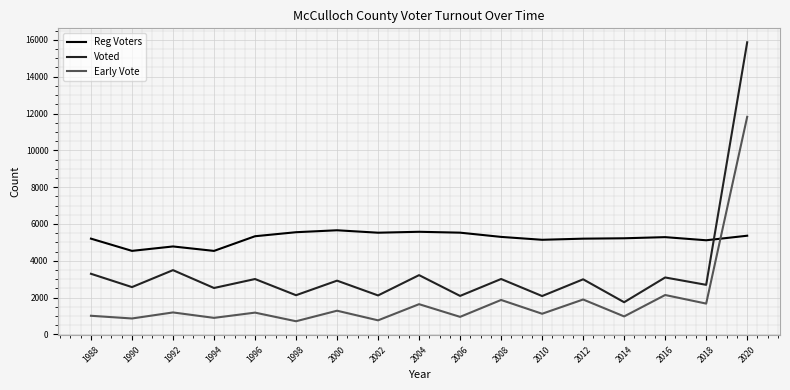

Which series has the largest range (max minus min)?

Voted